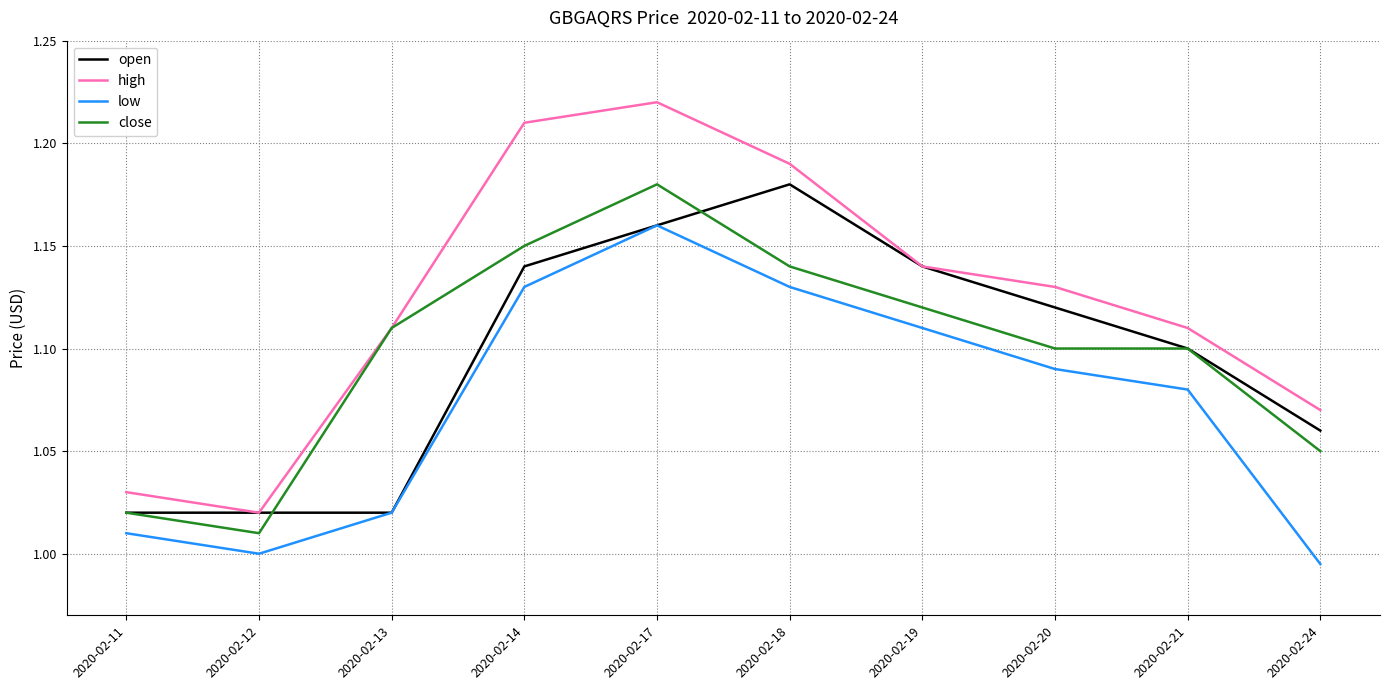

Which series has the widest spread of values?

high